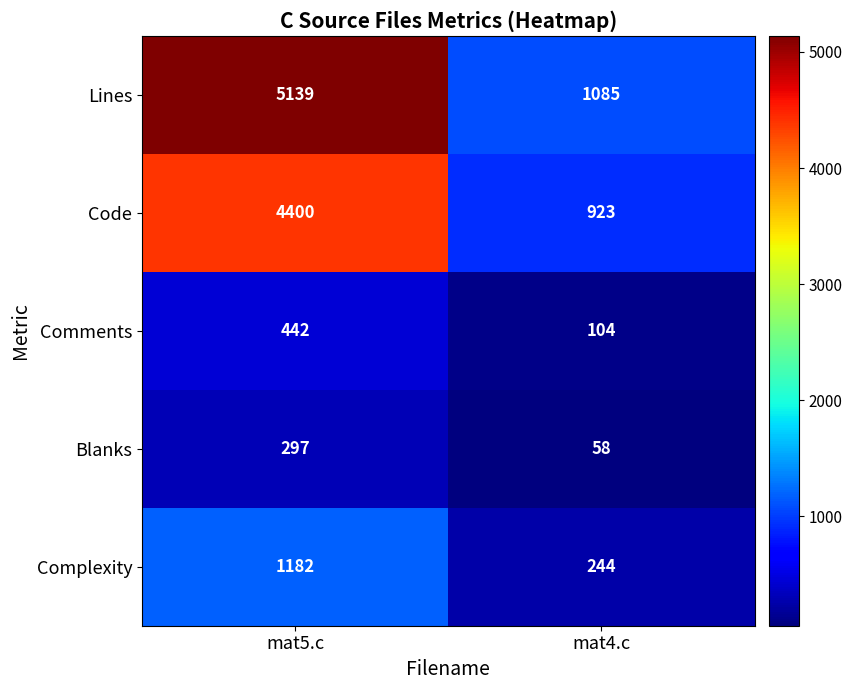

At which category is the sum across all series the highest?

mat5.c